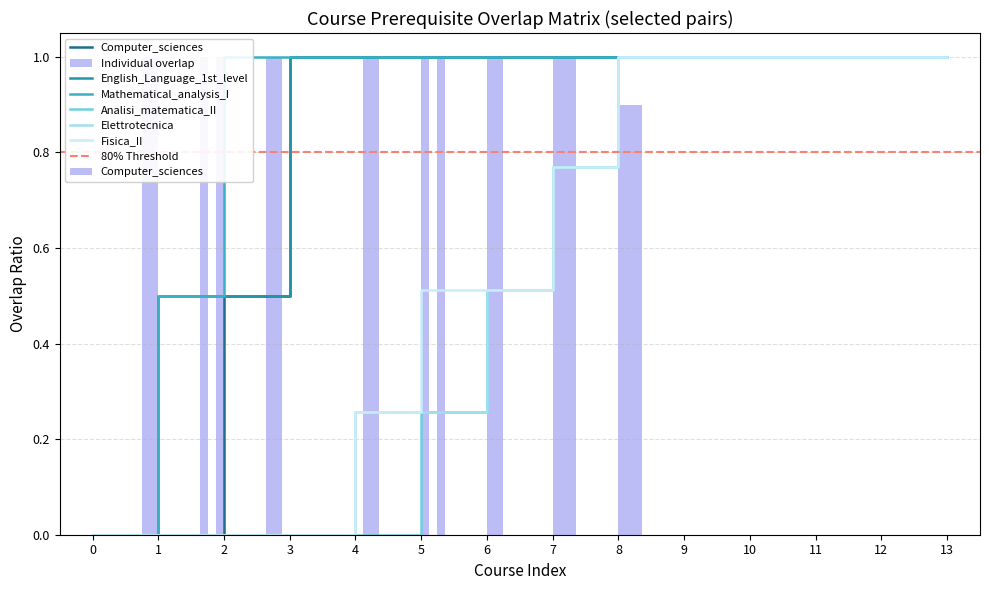

What position from the right is English_Language_1st_level?

12